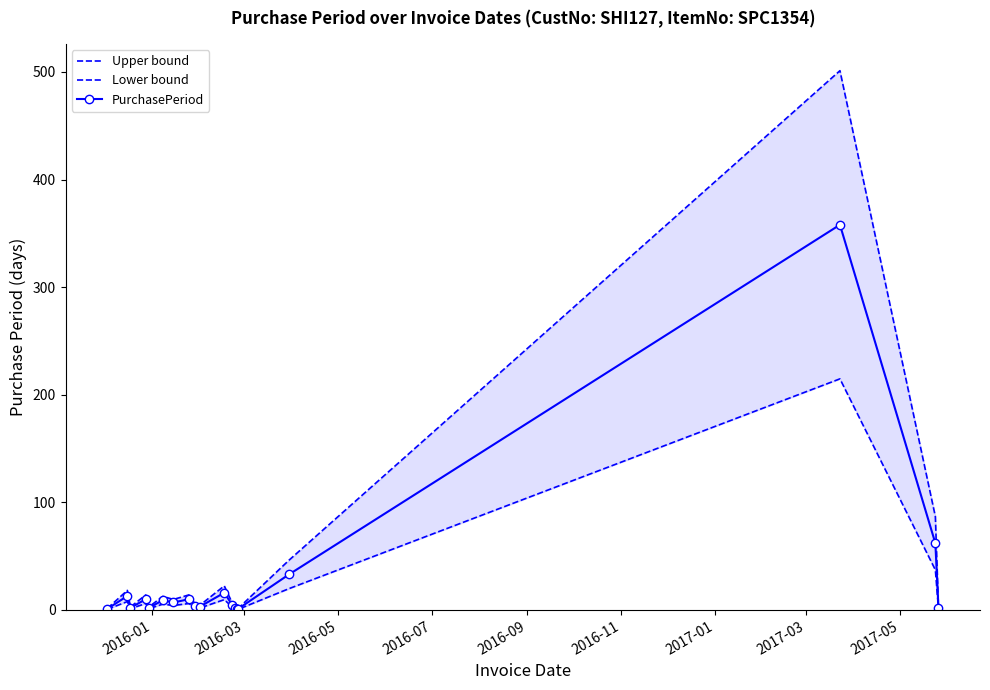

What are all the series names shown in the legend?

Upper bound, Lower bound, PurchasePeriod